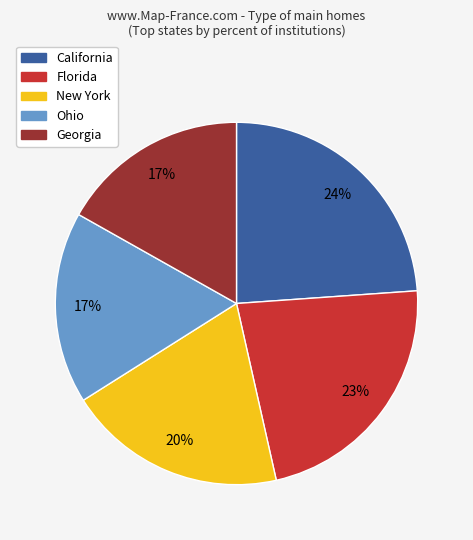

To the nearest percent, what is the combined percentage of New York and Ohio?

37%